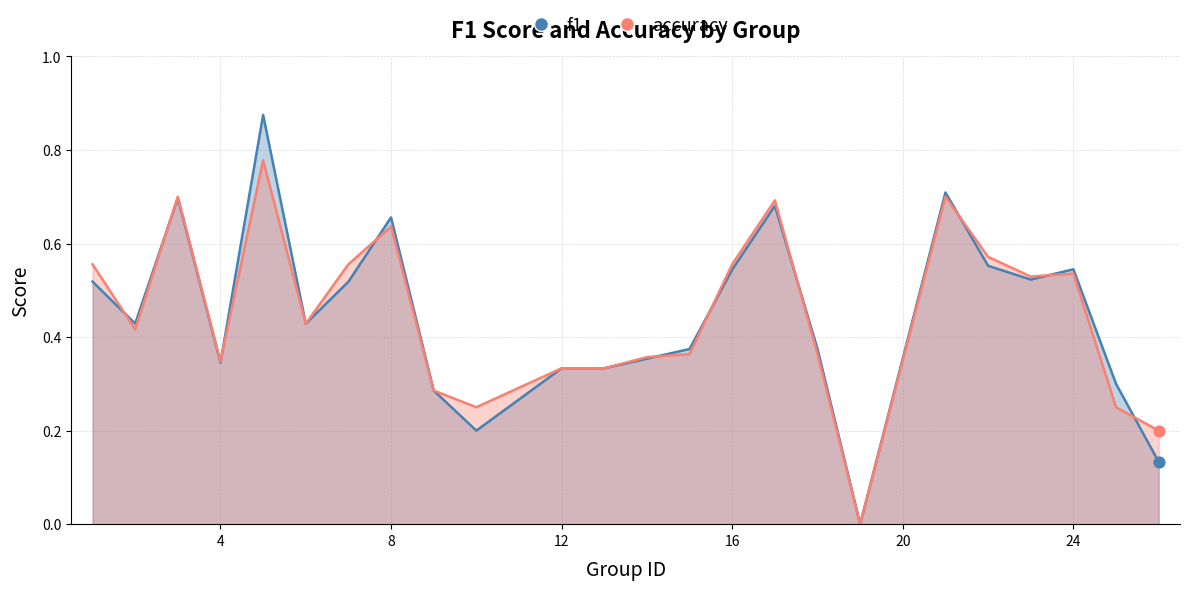

What are all the series names shown in the legend?

f1, accuracy